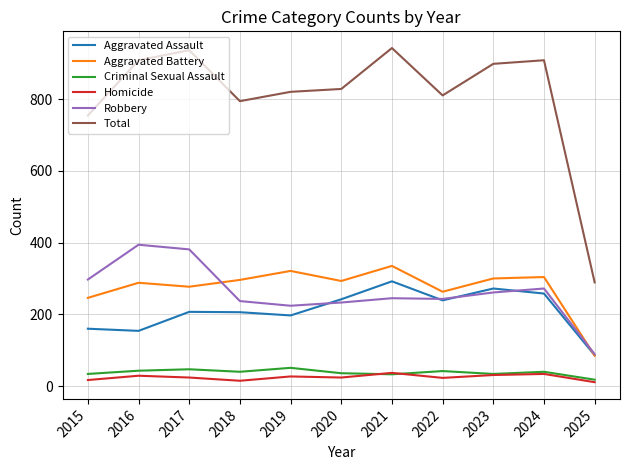

True or false: Robbery has a value of 580 at 2016.

False